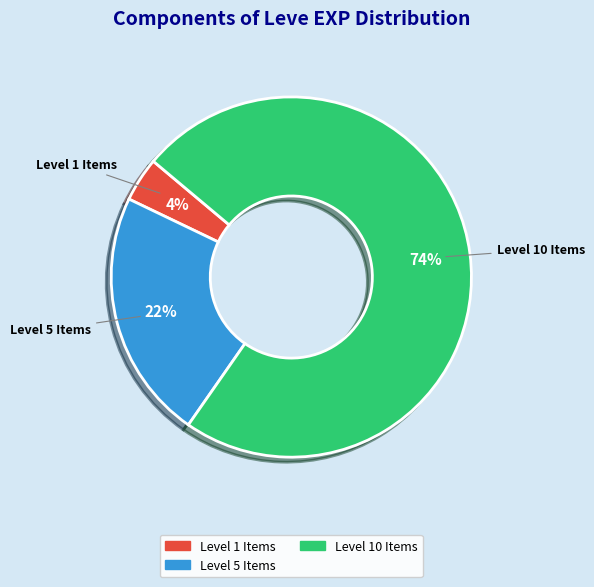

Is there a majority slice in this chart?

Yes